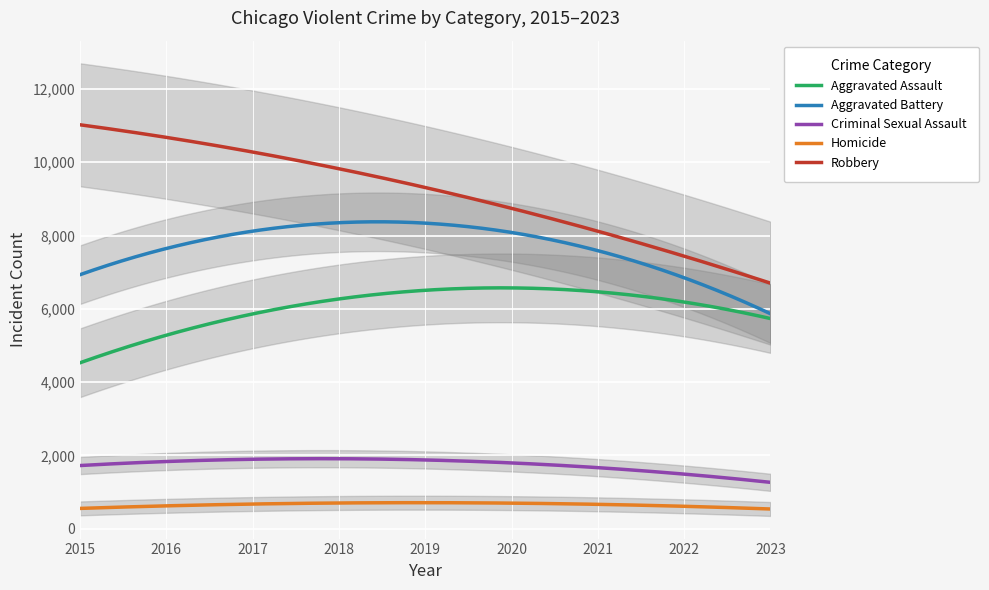

True or false: Aggravated Battery and Aggravated Assault cross at least once.

False